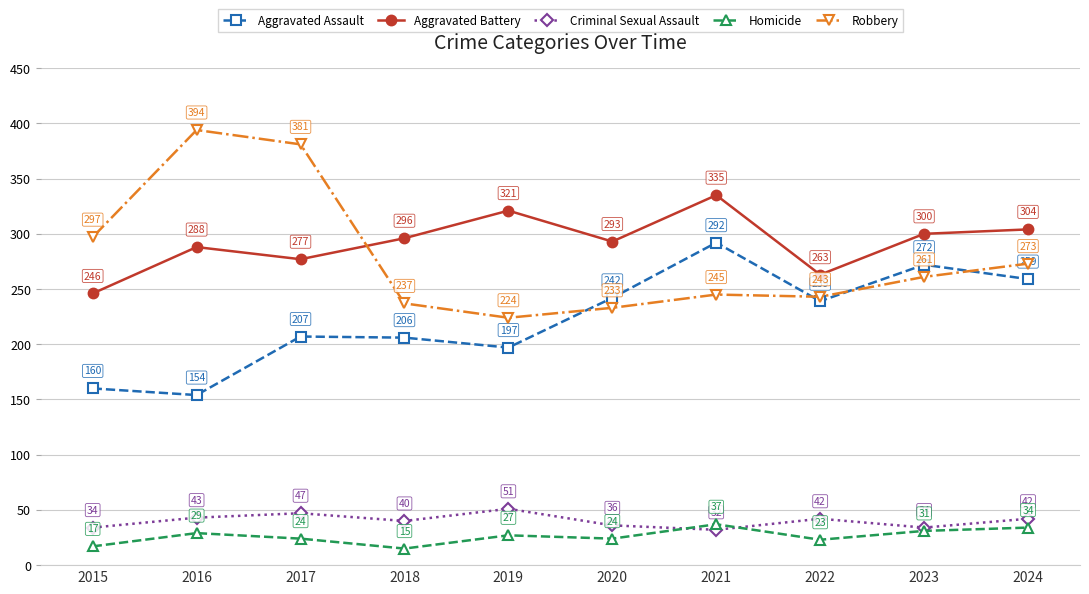

What are all the series names shown in the legend?

Aggravated Assault, Aggravated Battery, Criminal Sexual Assault, Homicide, Robbery